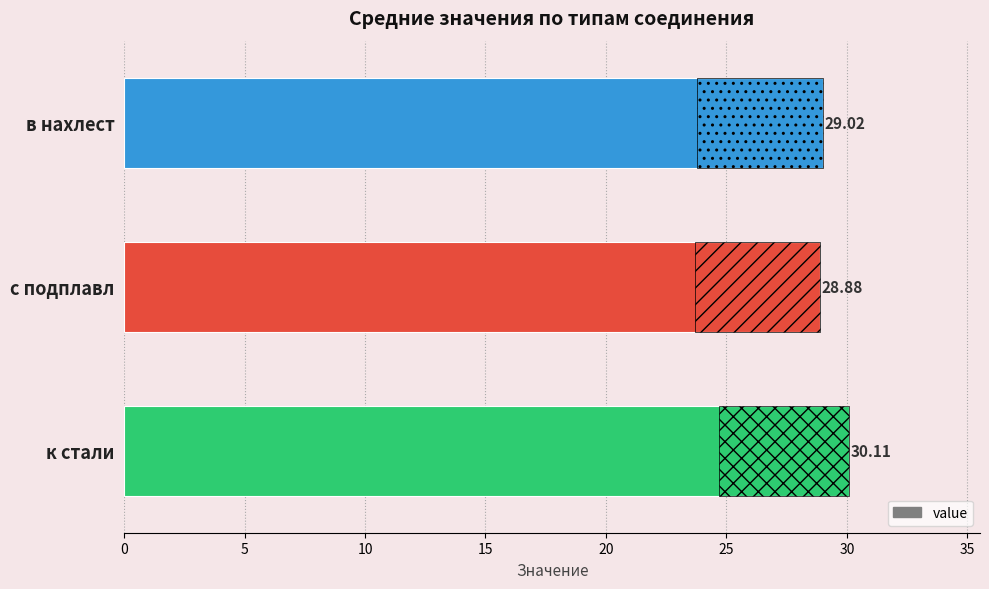

What is the value of the 3rd bar from the left?

29.0